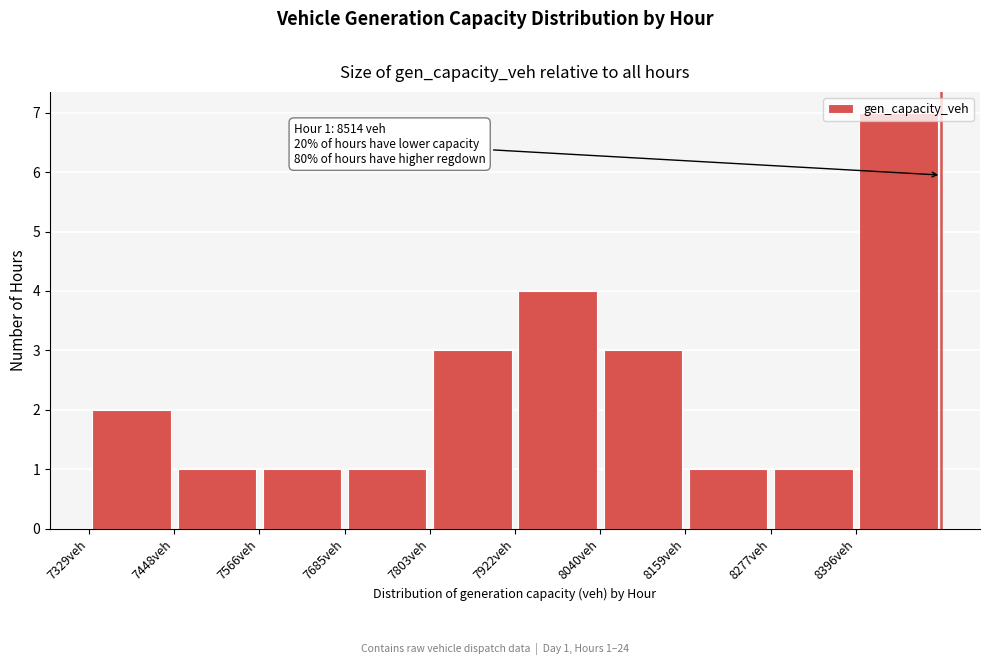

Over which range of the x-axis is the bar tallest?

8400 to 8520